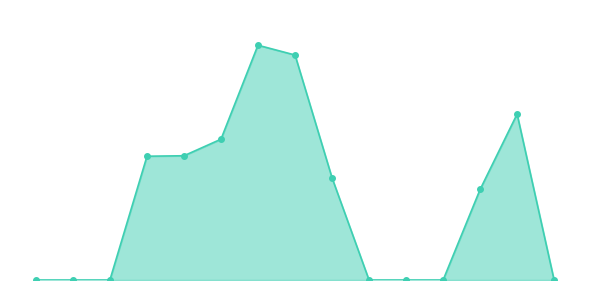

Reading left to right, list all the values displayed in this chart.

2005-06-15=0.0	2006-06-15=0.0	2007-06-15=0.0	2008-06-15=0.8	2009-06-15=0.8	2010-06-15=0.9	2011-06-15=1.6	2012-06-15=1.5	2013-06-15=0.7	2014-06-15=0.0	2015-06-15=0.0	2016-06-15=0.0	2017-06-15=0.6	2018-06-15=1.1	2019-06-15=0.0